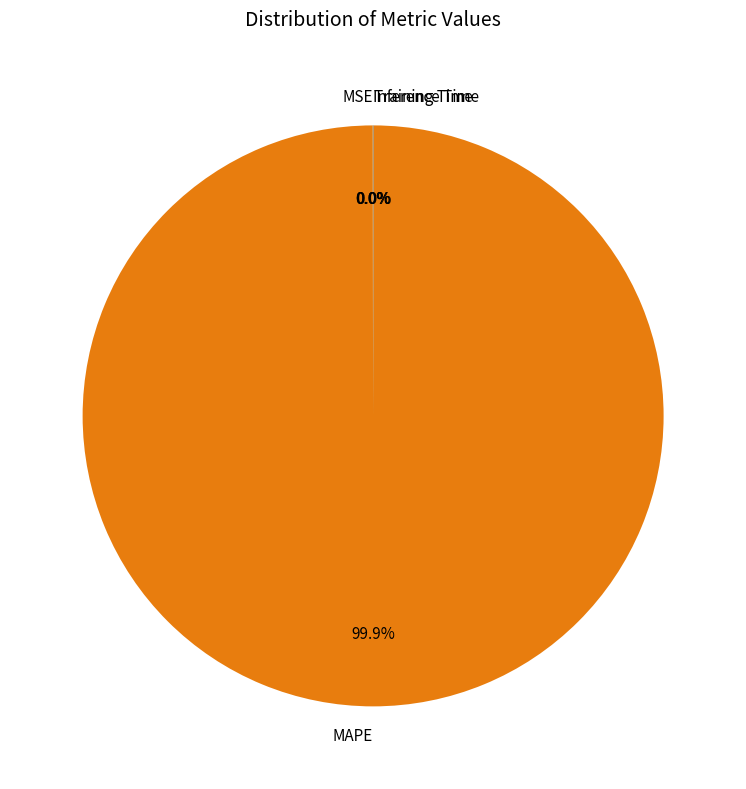

Does MAPE account for over 50% of the chart?

Yes